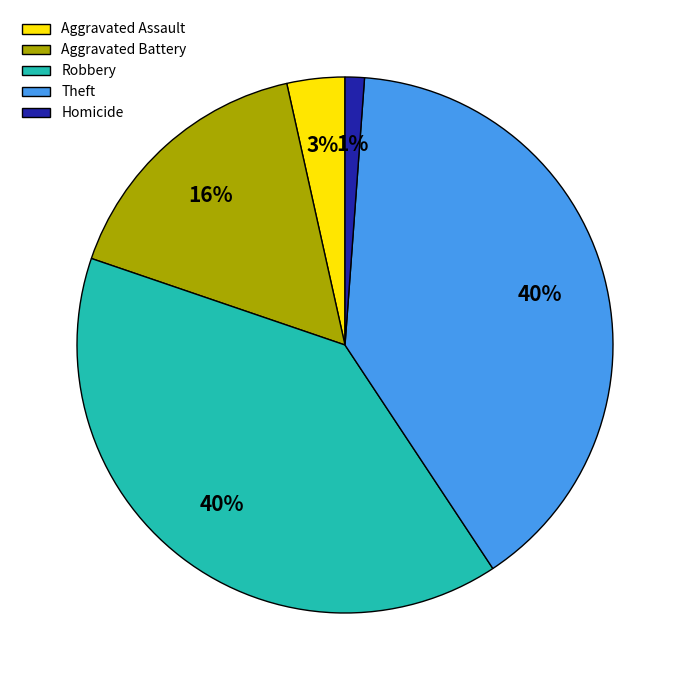

Between Aggravated Assault and Robbery, which is larger?

Robbery